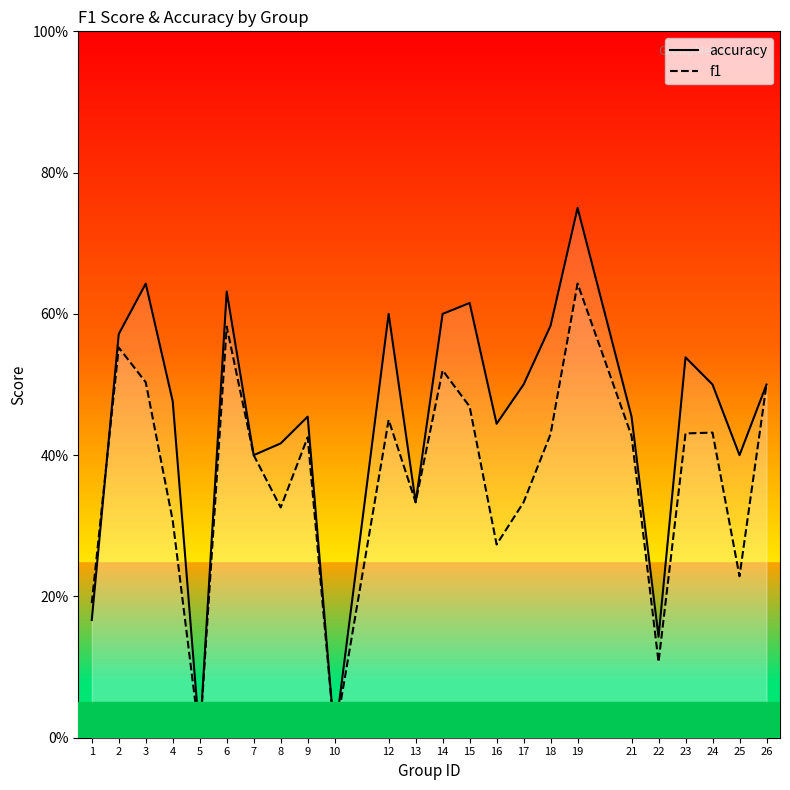

Reading right to left, transcribe all the data shown in this chart.

accuracy: 0.5	0.4	0.5	0.5	0.1	0.5	0.8	0.6	0.5	0.4	0.6	0.6	0.3	0.6	0.0	0.5	0.4	0.4	0.6	0.0	0.5	0.6	0.6	0.2
f1: 0.5	0.2	0.4	0.4	0.1	0.4	0.6	0.4	0.3	0.3	0.5	0.5	0.3	0.5	0.0	0.4	0.3	0.4	0.6	0.0	0.3	0.5	0.6	0.2